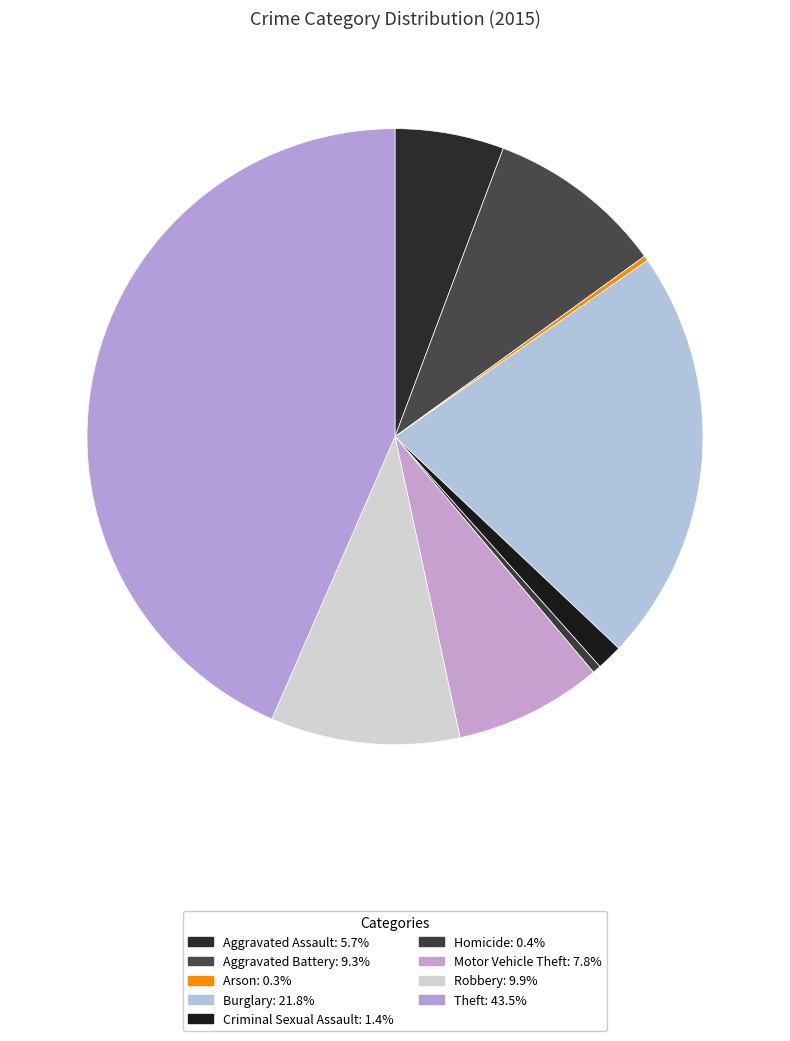

True or false: Burglary accounts for 22% of the total.

True